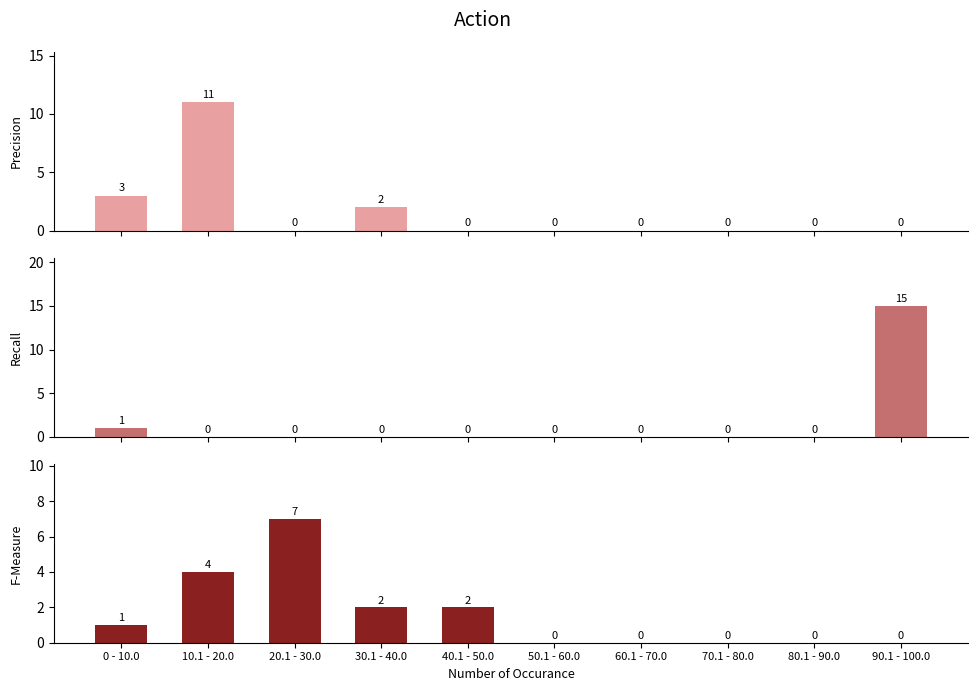

True or false: F-Measure has a value of 0 at 50.1 - 60.0.

True